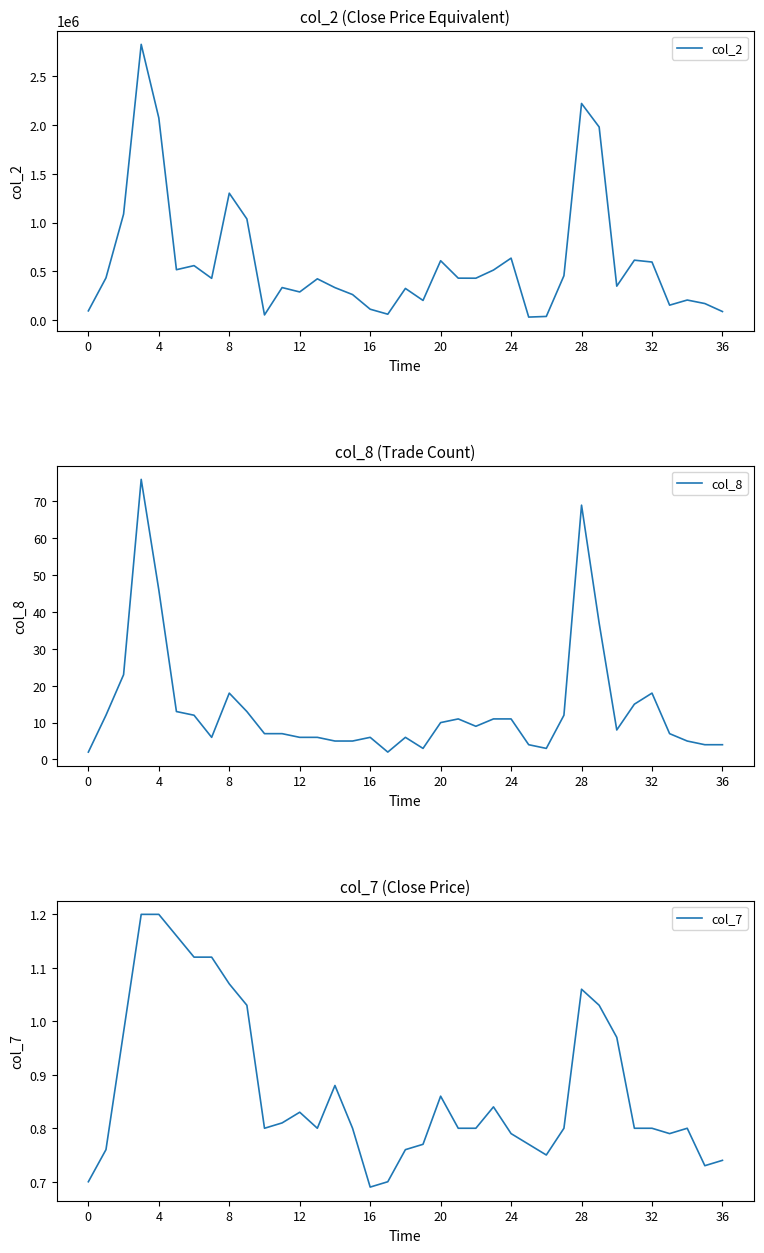

Which series has the largest total across all categories?

col_2